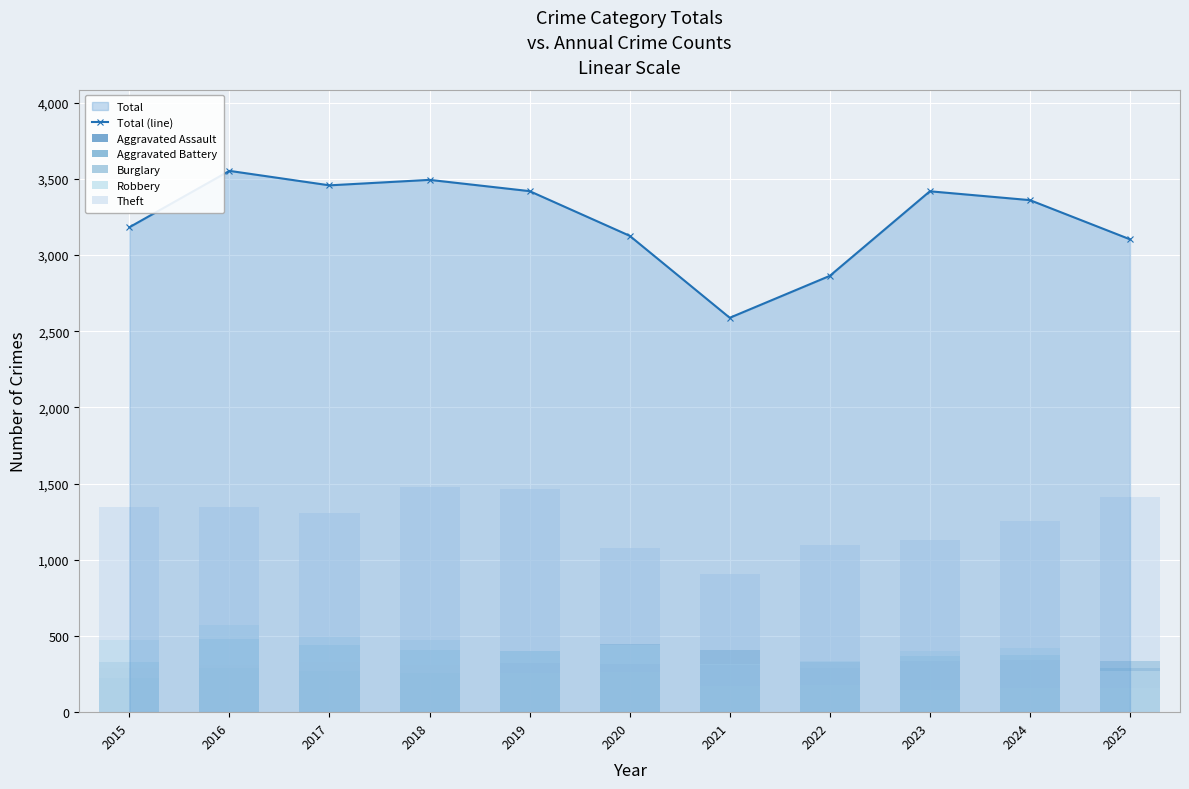

True or false: Burglary has a value of 461 at 2015.

False